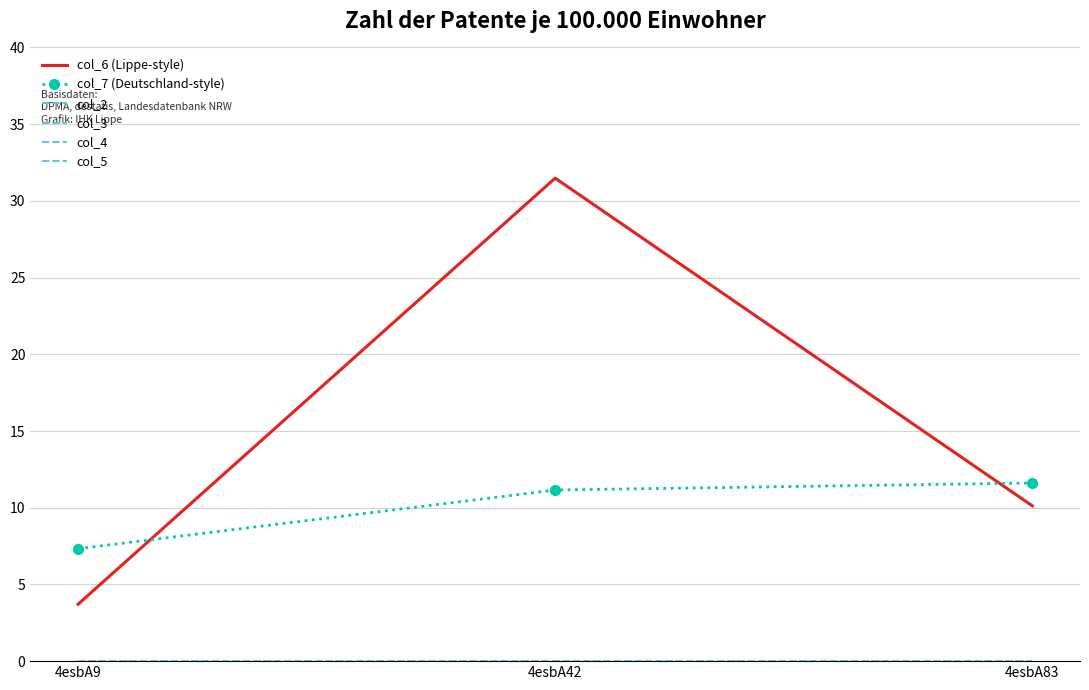

How many distinct data groups are displayed?

6